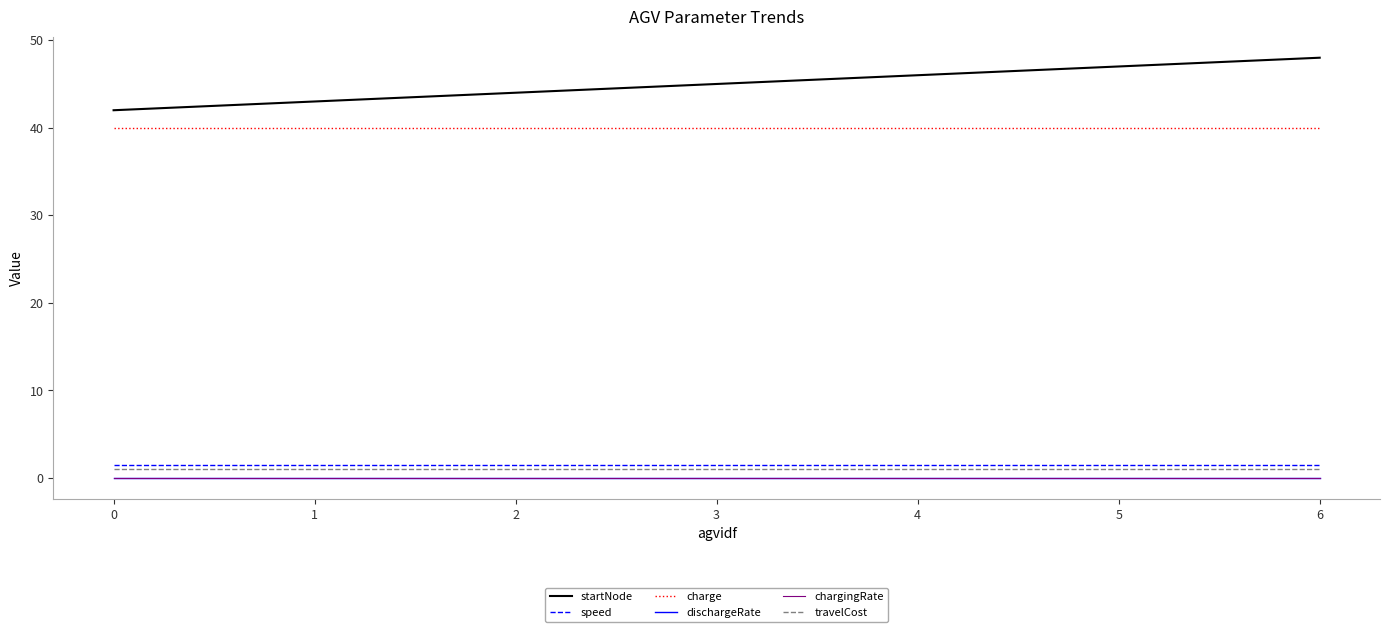

Which series has the largest total across all categories?

startNode